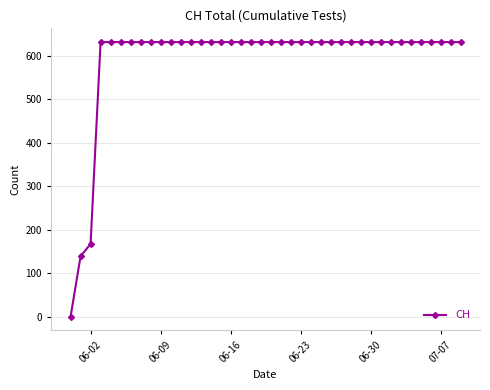

Count the number of data series in this chart.

1